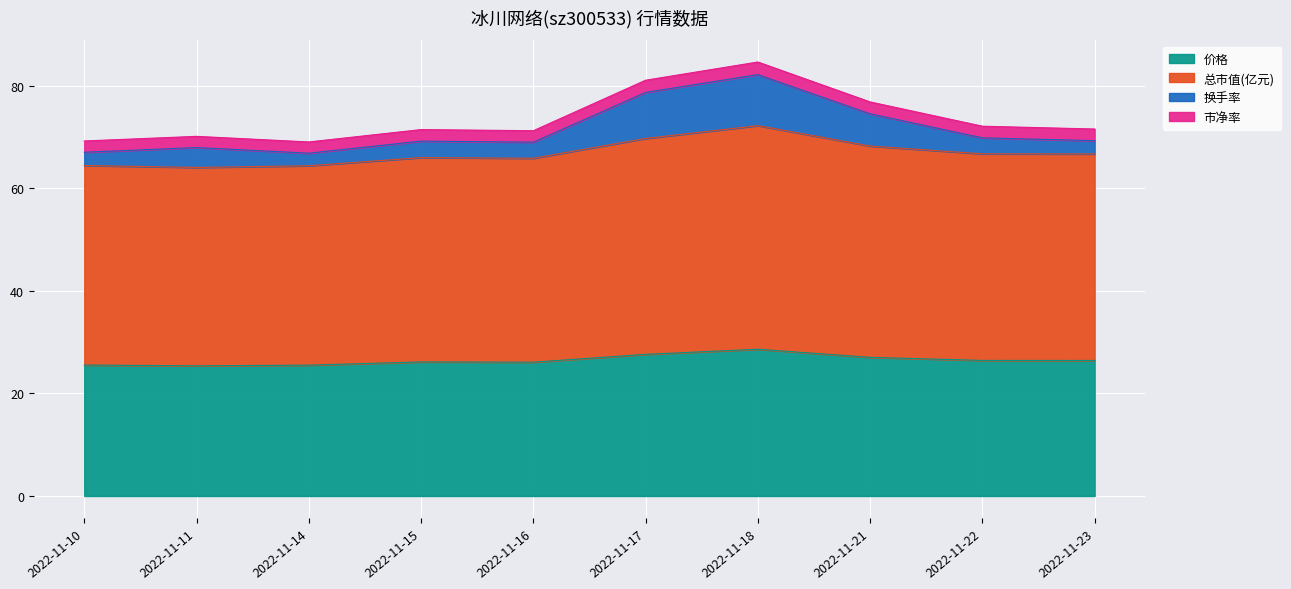

What is the minimum value for 价格?

25.4